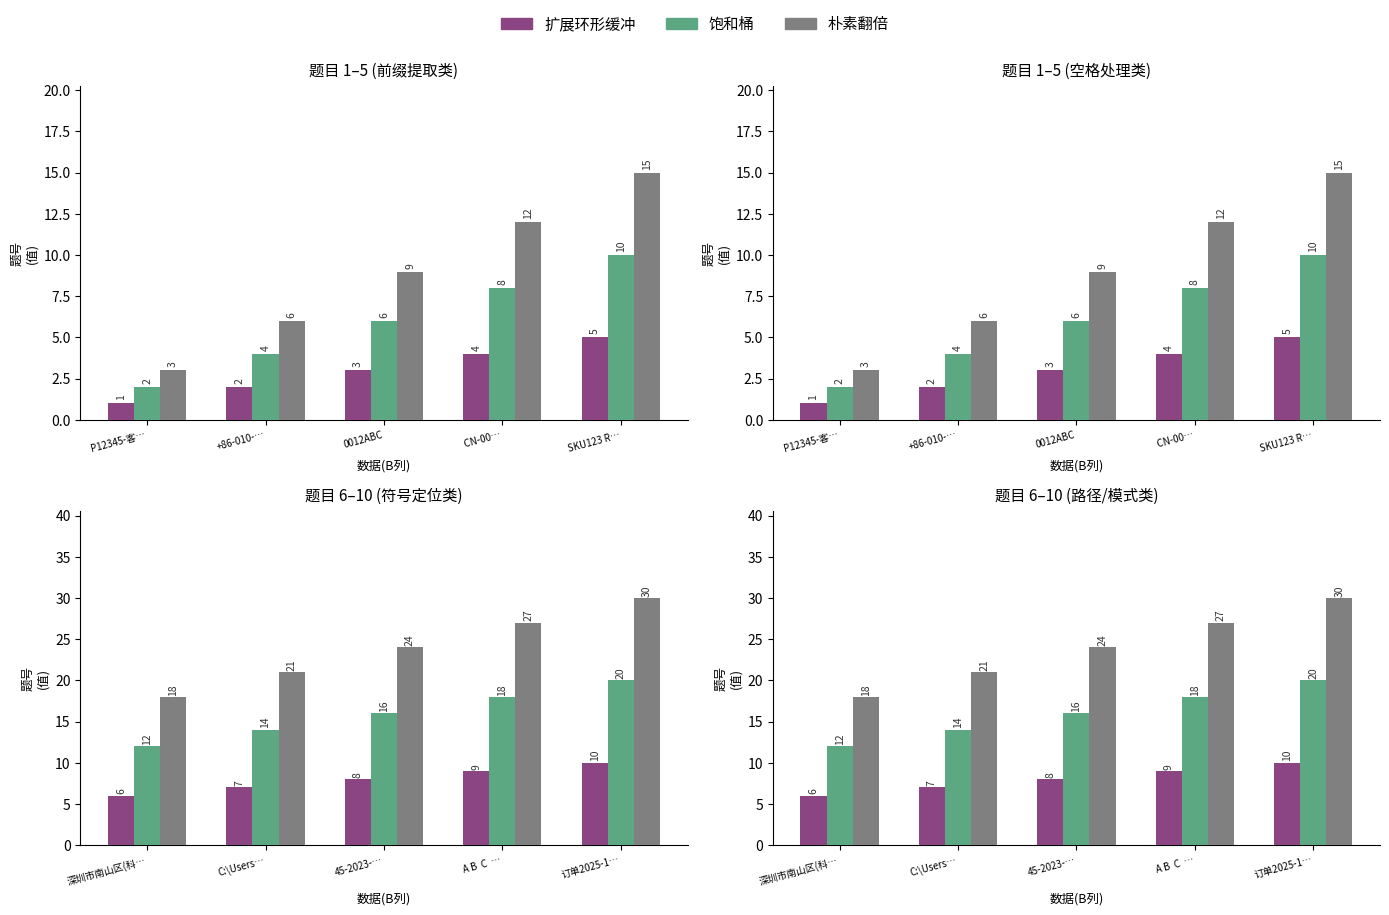

What is the difference between the maximum and second lowest values in the 朴素翻倍 series?

9